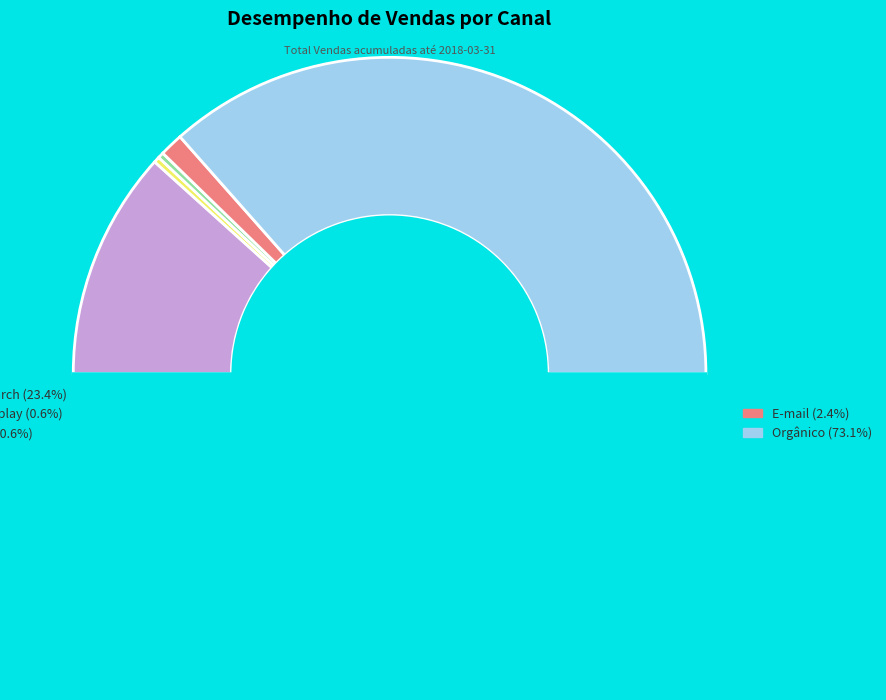

Count the number of slices in the pie.

6